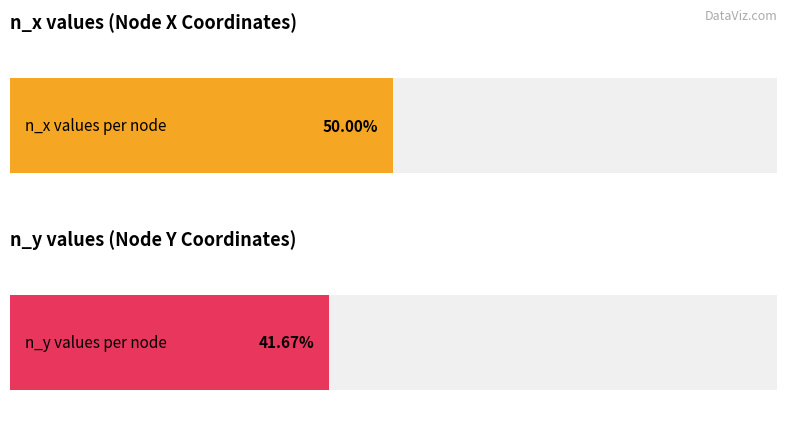

True or false: n_x has a value of 14 at 5.

False